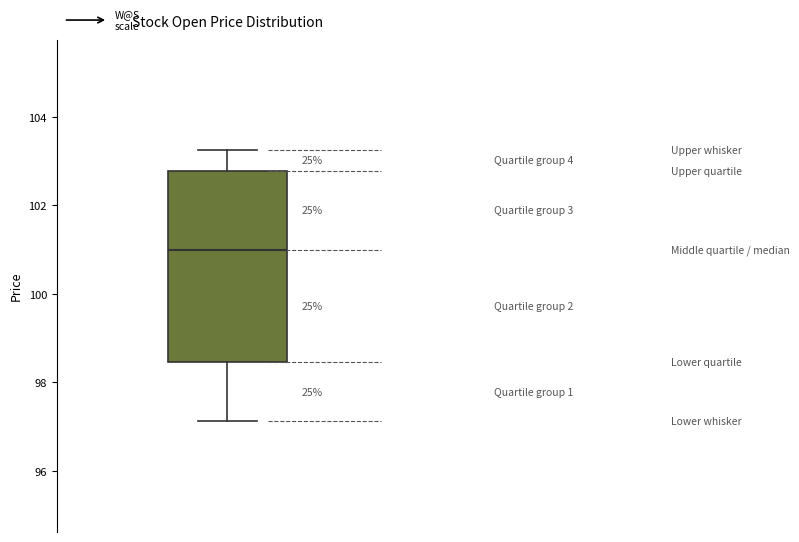

Transcribe this box plot: give where the median line is, the range the box spans, and where the two whiskers end, as read against the y-axis. The values are not printed on the chart, so give them approximately, as read against the axis.

median 101.0, box 98.4 to 102.8, whiskers 97.2 to 103.2